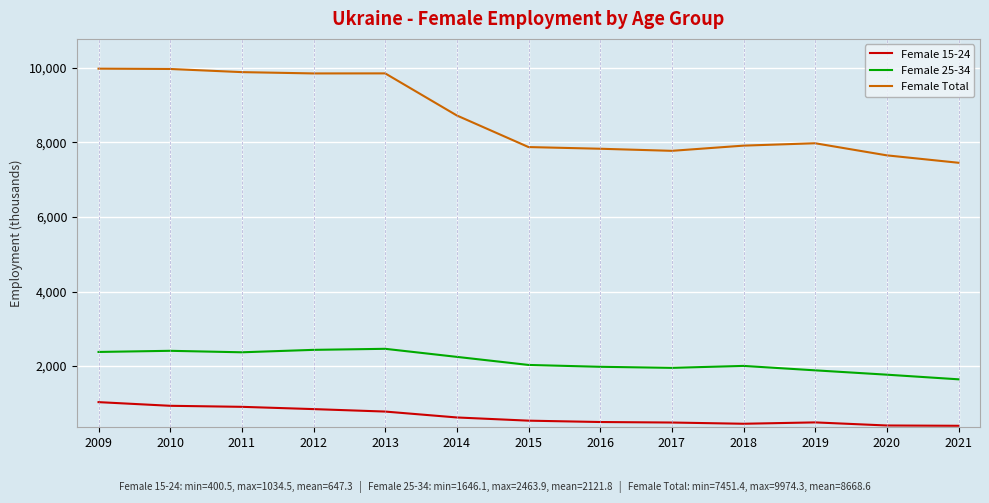

What is the sum of all Female Total values?

112691.4